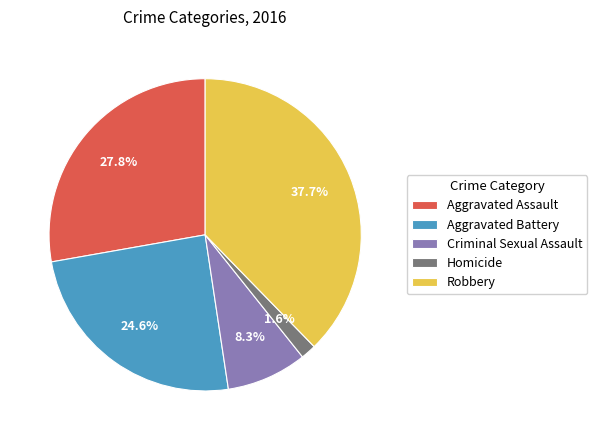

Which category has the biggest portion of the pie?

Robbery